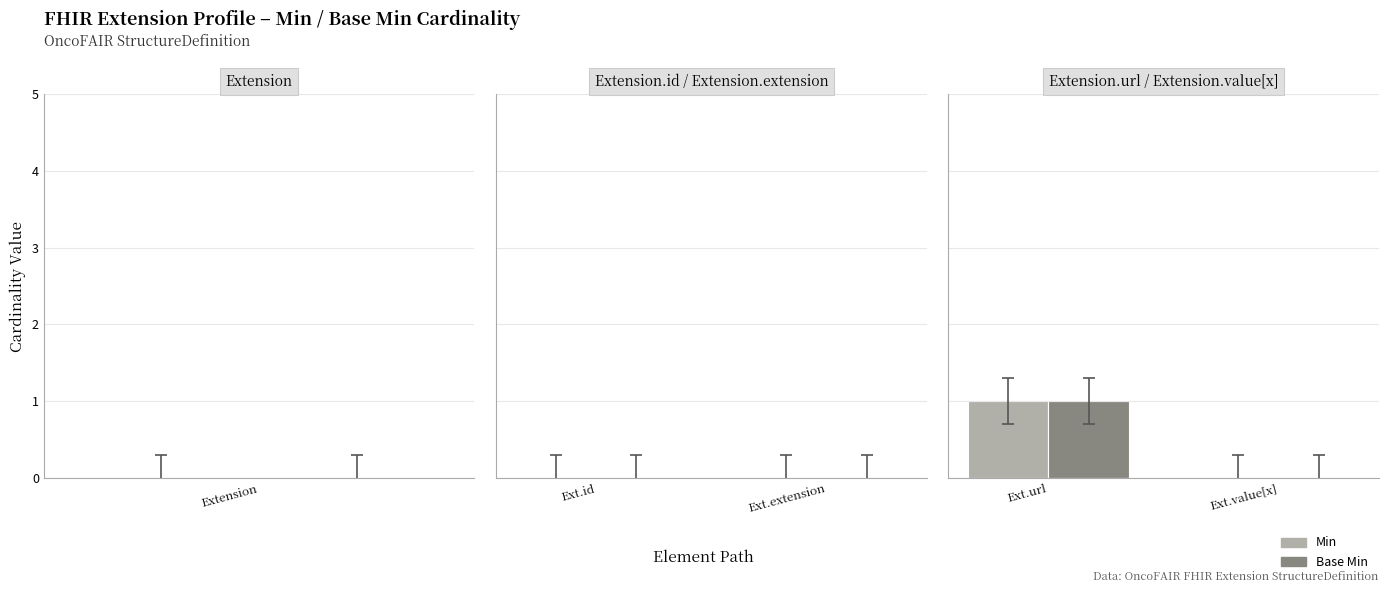

At which category is the sum across all series the highest?

Ext.url